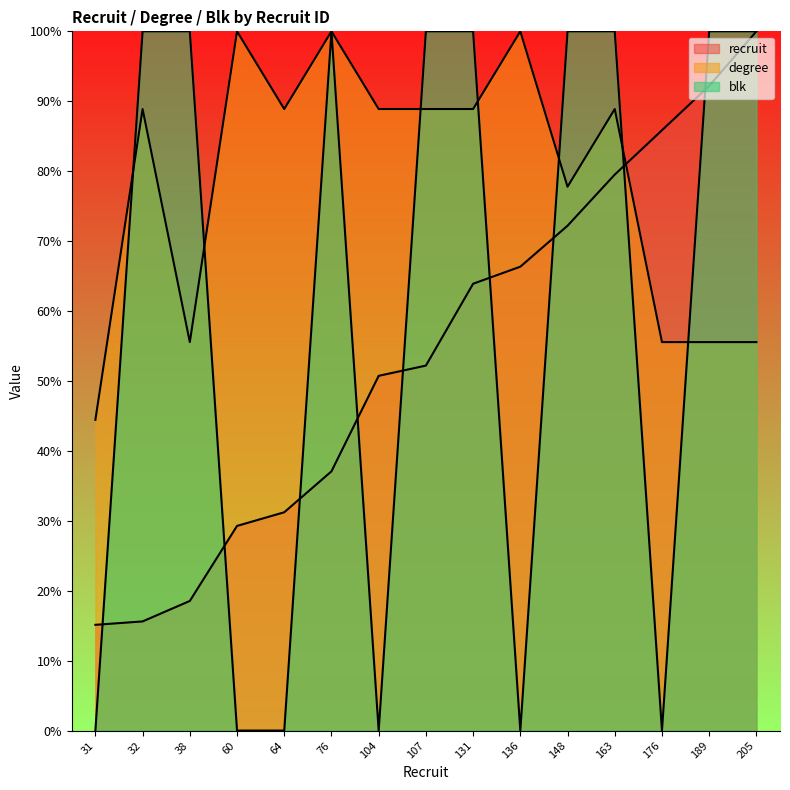

Does the chart have visible grid lines?

No